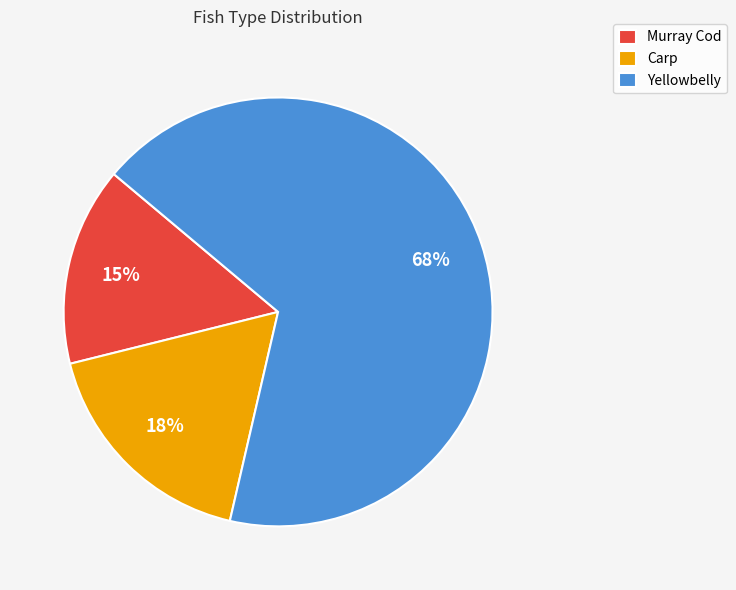

How many slices are in this pie chart?

3